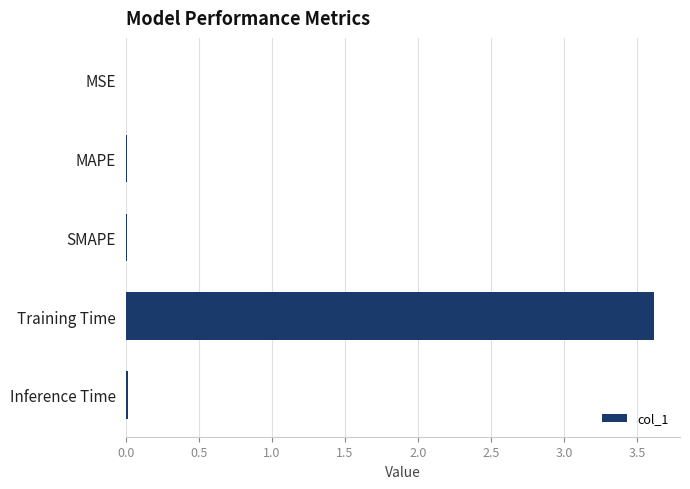

The value at MSE is 0.0. True or false?

True